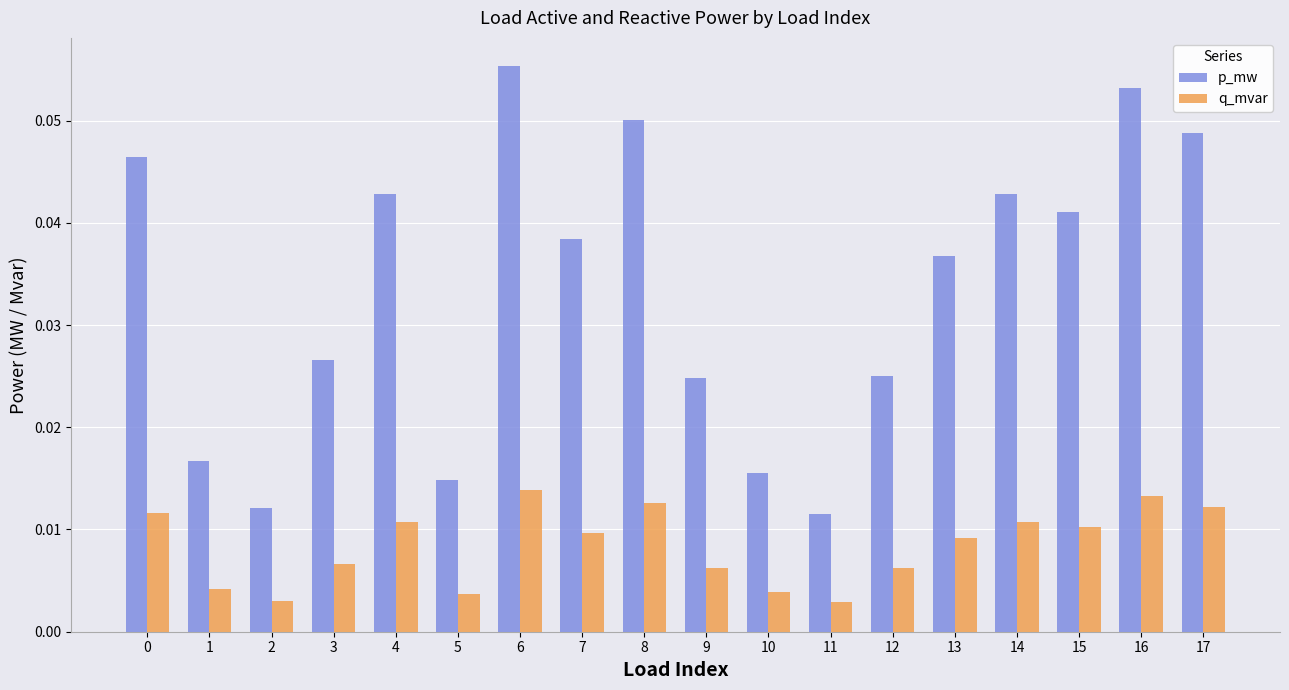

At which category is the sum across all series the highest?

6